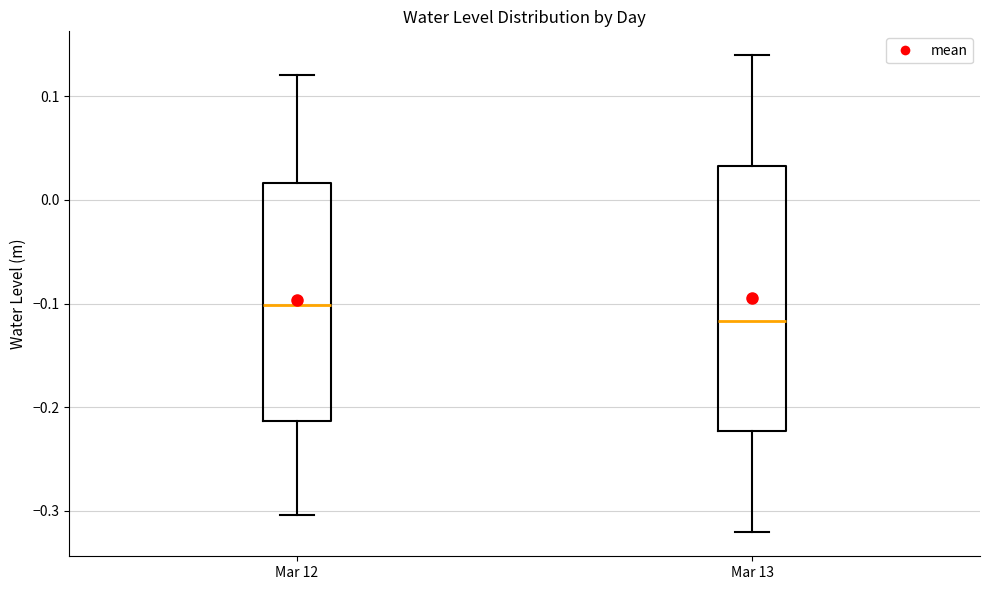

Where does the median line of the box for Mar 13 sit on the y-axis? The values are not printed on the chart, so give them approximately, as read against the axis.

-0.12